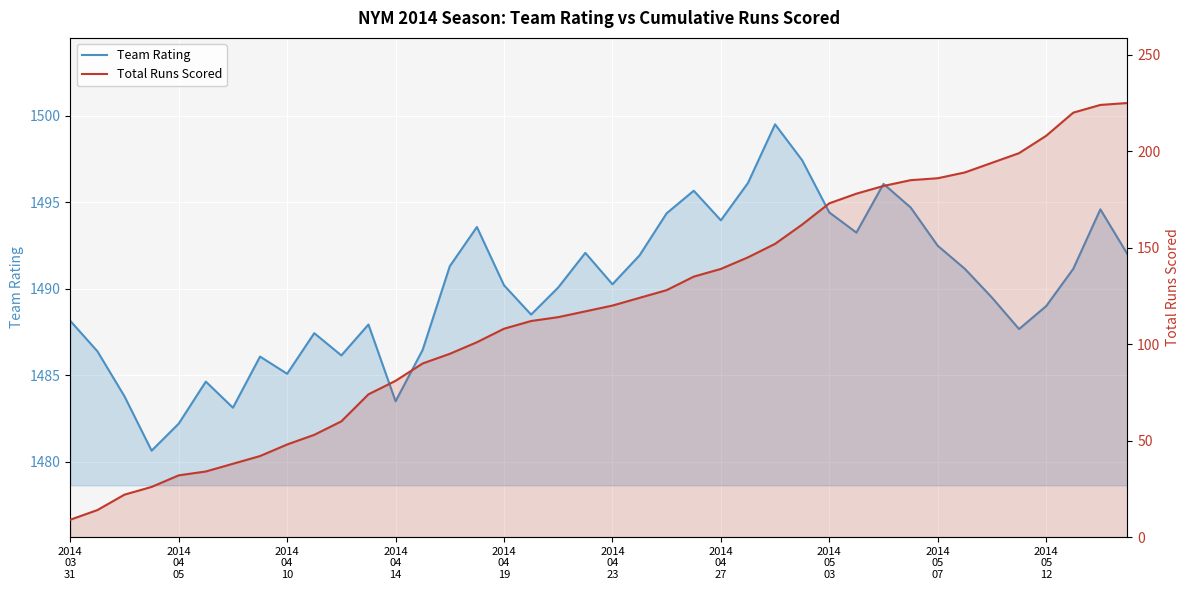

In Team Rating, how many points are higher than both neighbors (excluding endpoints)?

10